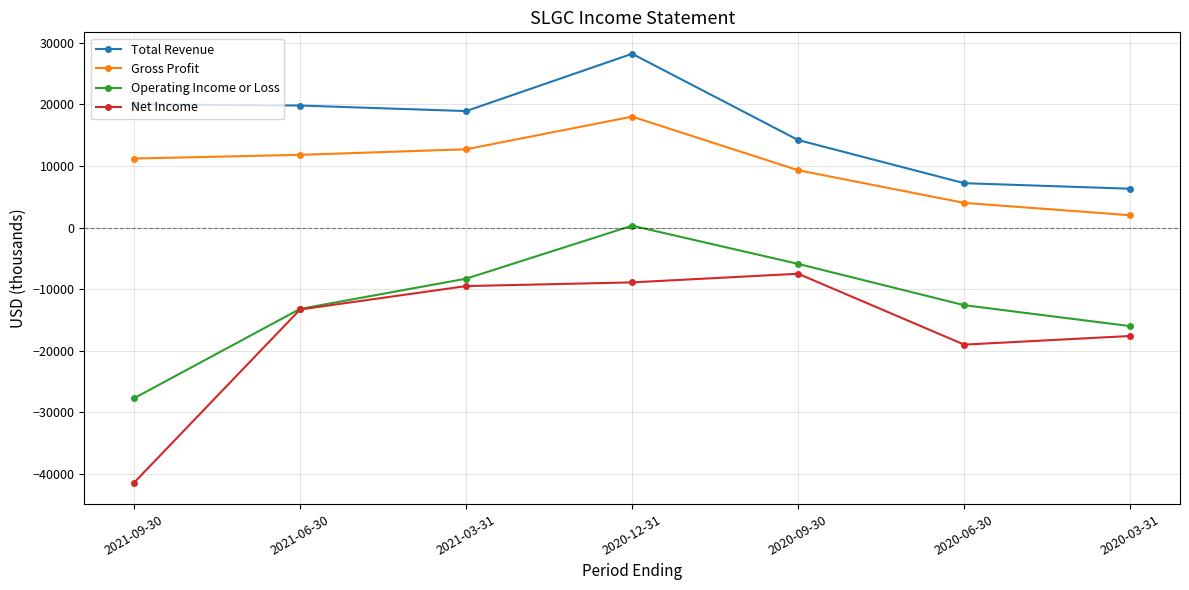

Is the value of Gross Profit at 2020-12-31 greater than the value of Operating Income or Loss at 2021-03-31?

Yes